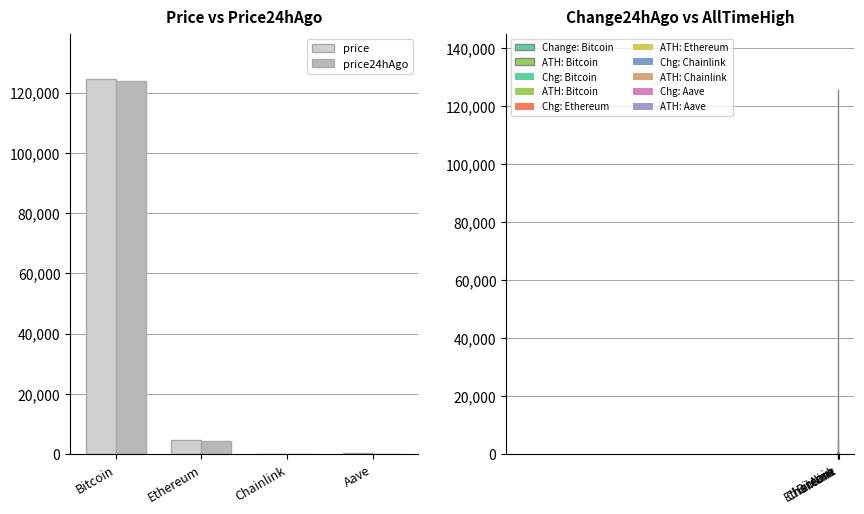

Which series has the widest spread of values?

allTimeHigh